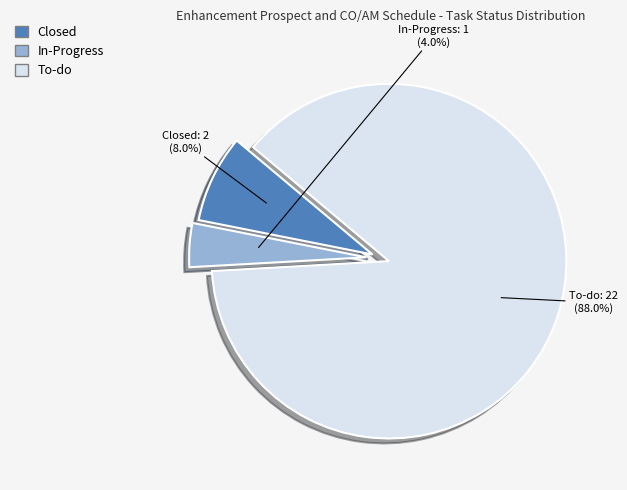

How much of the chart is everything except In-Progress?

96.0%